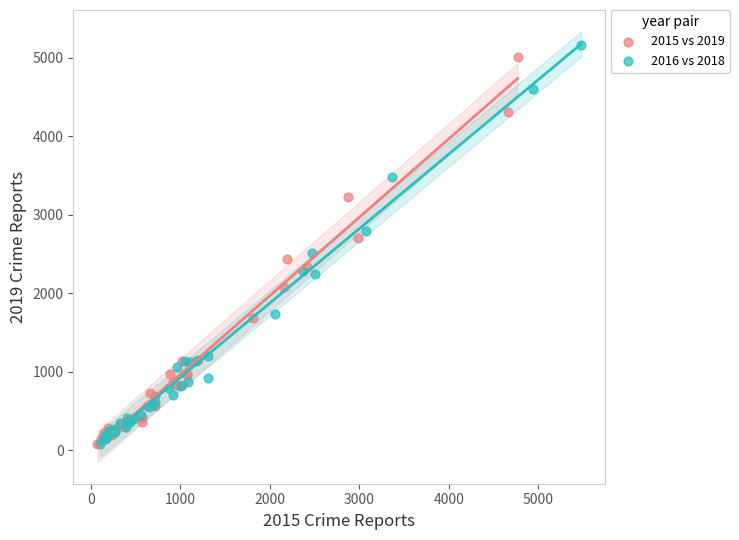

What are all the series names shown in the legend?

2015 vs 2019, 2016 vs 2018